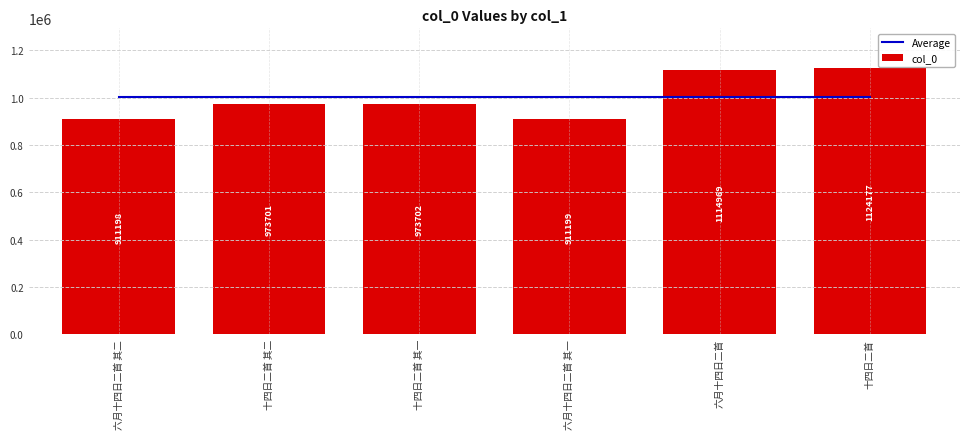

Between 十四日二首 其一 and 六月十四日二首 其二, which is larger?

十四日二首 其一